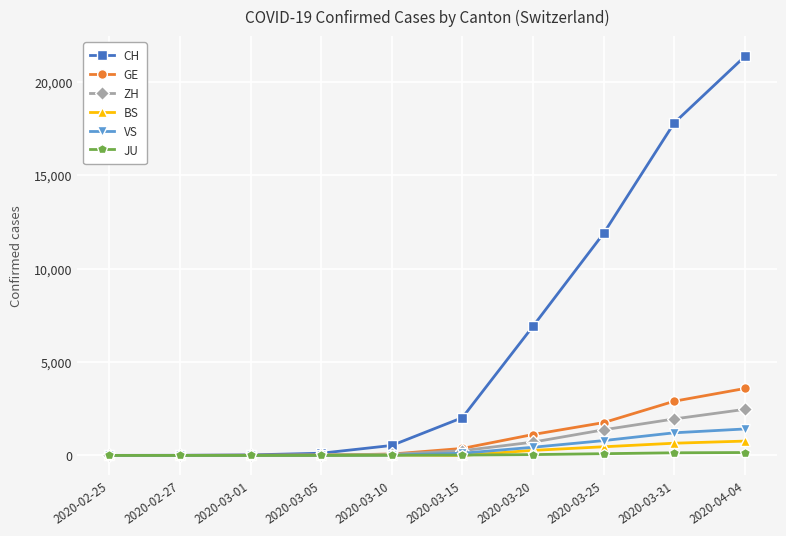

Which series has the largest total across all categories?

CH